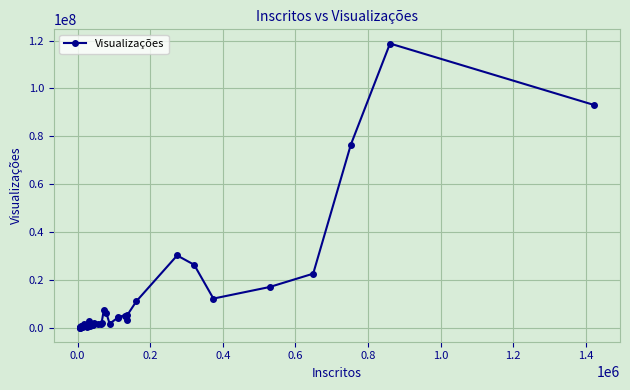

How many series are shown in this chart?

1